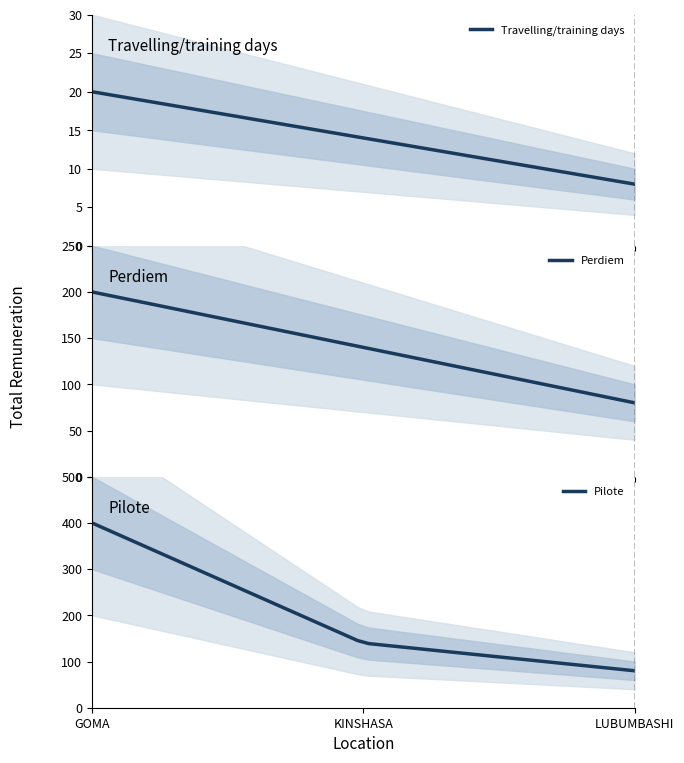

Read the Pilote value at 0, to the nearest 50.

400